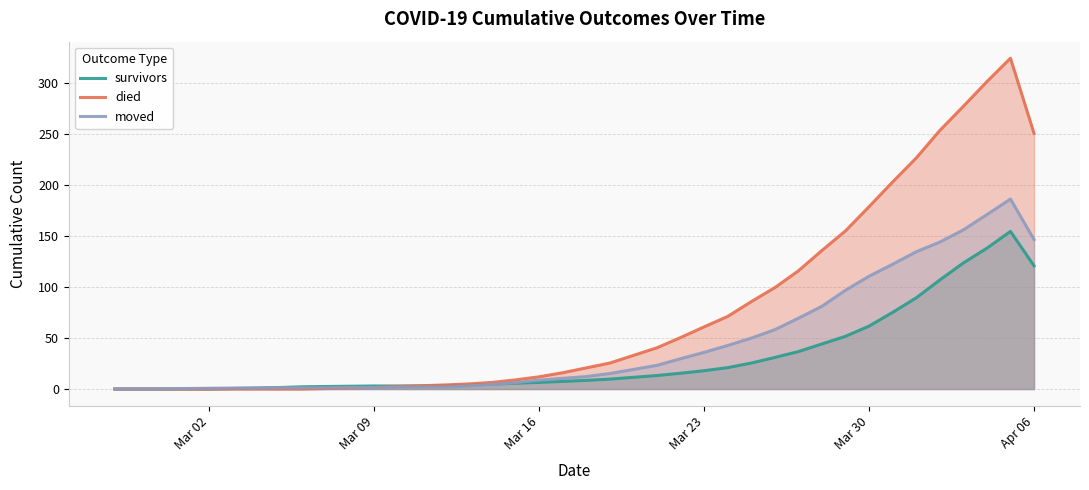

How many interior local peaks does the died series have?

1